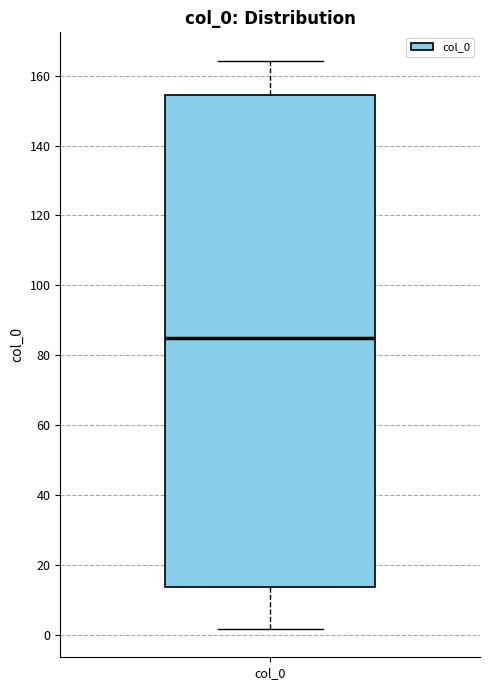

Where is the lower edge of the box for col_0 on the y-axis? The values are not printed on the chart, so give them approximately, as read against the axis.

14